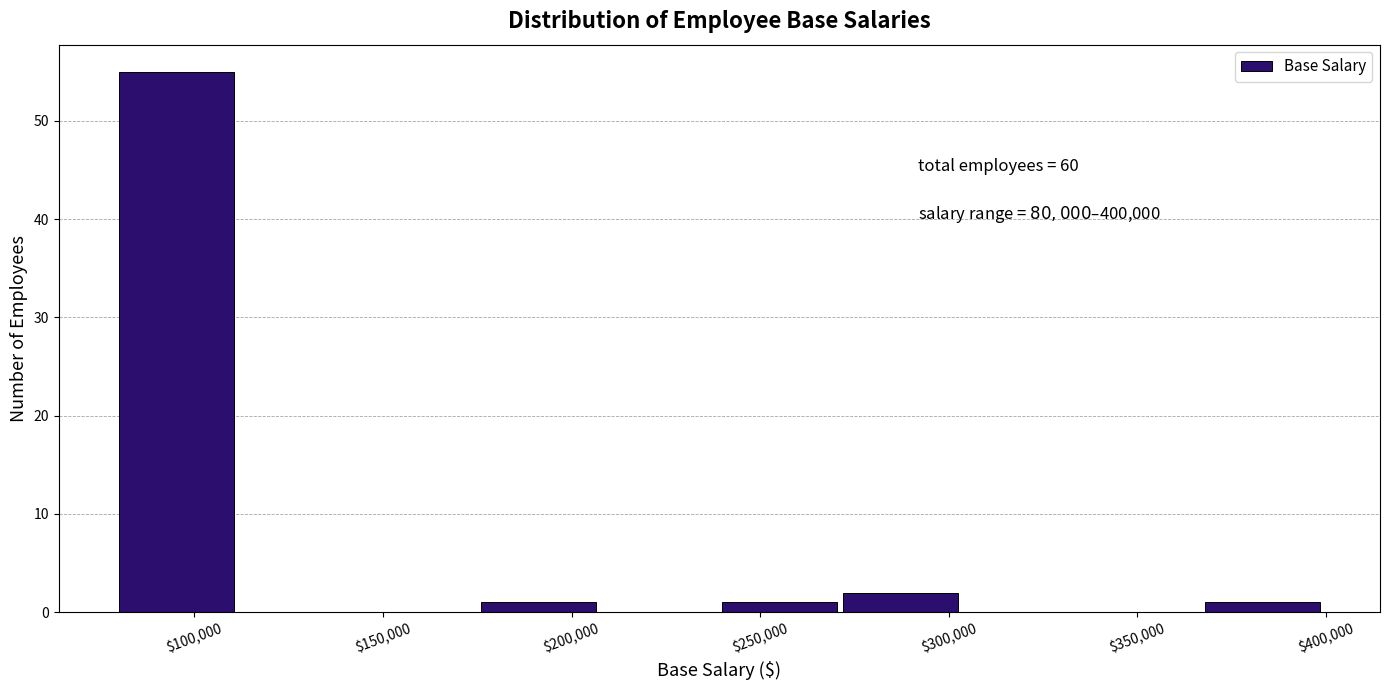

Over which range of the x-axis is the bar tallest?

80000 to 112000